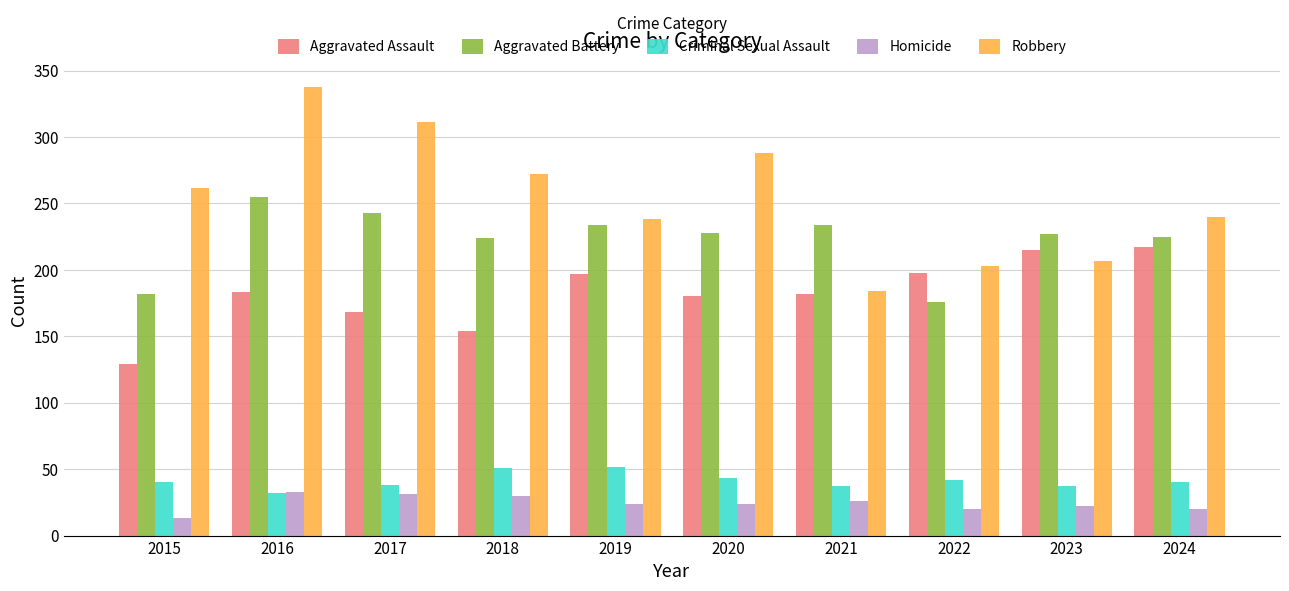

What is the value of the Robbery bar at the 8th from the left?

203